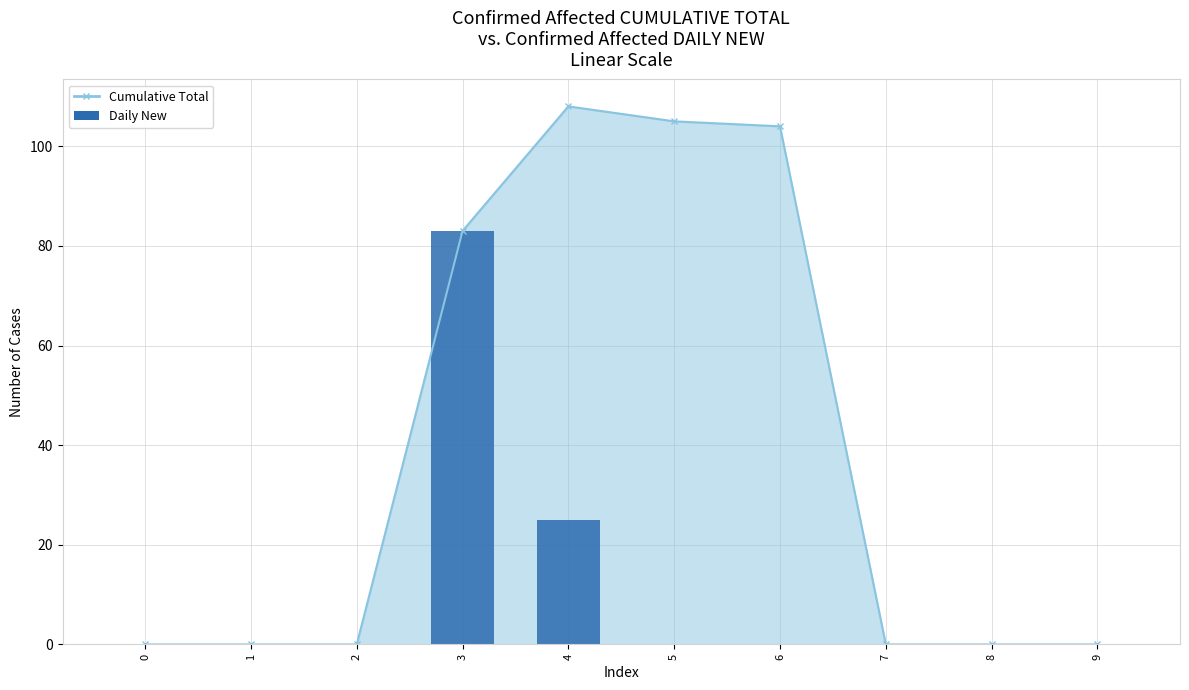

What is the average value?

11